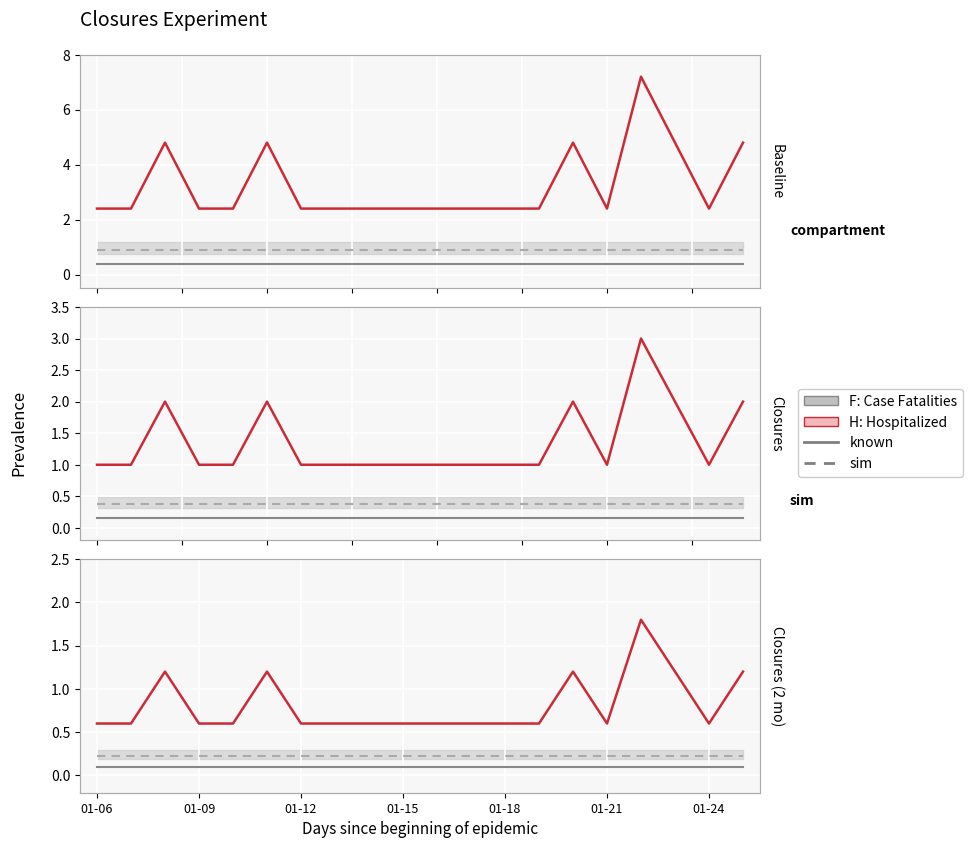

Which series has the widest spread of values?

H: Hospitalized sim